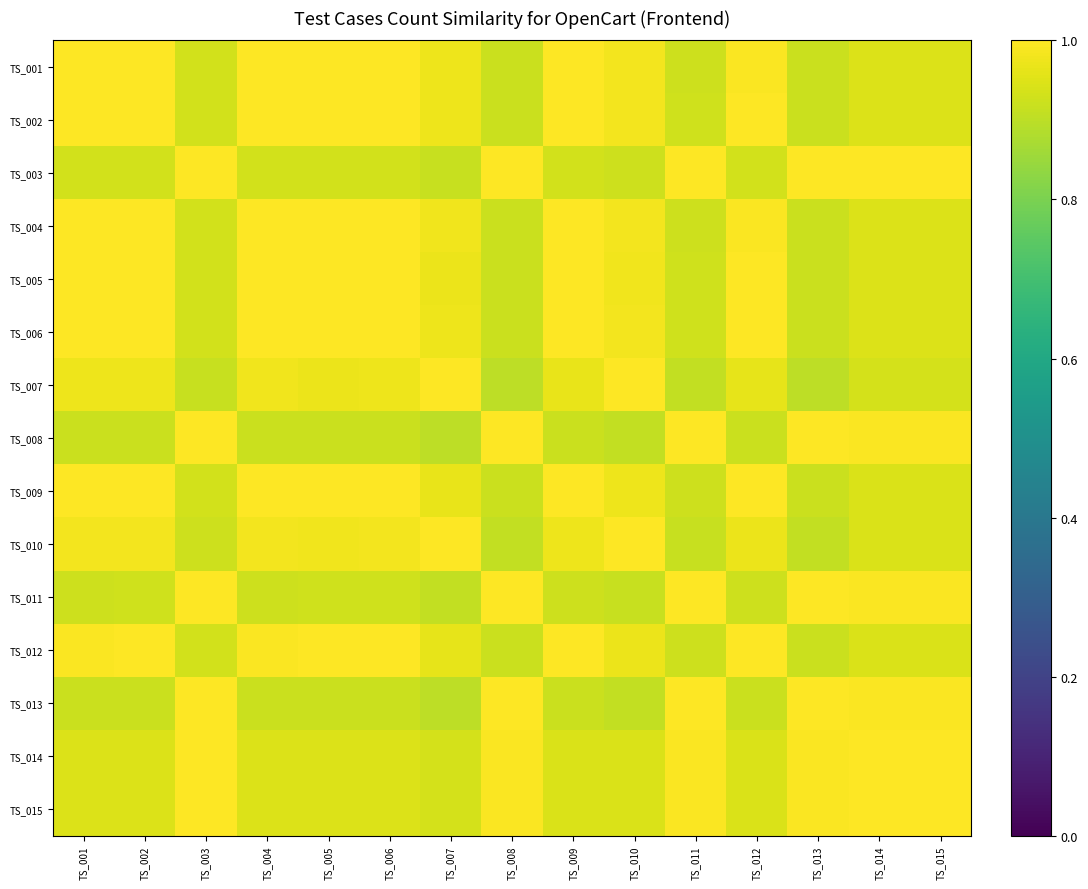

Reading left to right, list all the values displayed in this chart.

TS_001: TS_001=1.0	TS_002=1.0	TS_003=0.9	TS_004=1.0	TS_005=1.0	TS_006=1.0	TS_007=1.0	TS_008=0.9	TS_009=1.0	TS_010=1.0	TS_011=0.9	TS_012=1.0	TS_013=0.9	TS_014=0.9	TS_015=0.9
TS_002: TS_001=1.0	TS_002=1.0	TS_003=0.9	TS_004=1.0	TS_005=1.0	TS_006=1.0	TS_007=1.0	TS_008=0.9	TS_009=1.0	TS_010=1.0	TS_011=0.9	TS_012=1.0	TS_013=0.9	TS_014=0.9	TS_015=0.9
TS_003: TS_001=0.9	TS_002=0.9	TS_003=1.0	TS_004=0.9	TS_005=0.9	TS_006=0.9	TS_007=0.9	TS_008=1.0	TS_009=0.9	TS_010=0.9	TS_011=1.0	TS_012=0.9	TS_013=1.0	TS_014=1.0	TS_015=1.0
TS_004: TS_001=1.0	TS_002=1.0	TS_003=0.9	TS_004=1.0	TS_005=1.0	TS_006=1.0	TS_007=1.0	TS_008=0.9	TS_009=1.0	TS_010=1.0	TS_011=0.9	TS_012=1.0	TS_013=0.9	TS_014=0.9	TS_015=0.9
TS_005: TS_001=1.0	TS_002=1.0	TS_003=0.9	TS_004=1.0	TS_005=1.0	TS_006=1.0	TS_007=1.0	TS_008=0.9	TS_009=1.0	TS_010=1.0	TS_011=0.9	TS_012=1.0	TS_013=0.9	TS_014=0.9	TS_015=0.9
TS_006: TS_001=1.0	TS_002=1.0	TS_003=0.9	TS_004=1.0	TS_005=1.0	TS_006=1.0	TS_007=1.0	TS_008=0.9	TS_009=1.0	TS_010=1.0	TS_011=0.9	TS_012=1.0	TS_013=0.9	TS_014=0.9	TS_015=0.9
TS_007: TS_001=1.0	TS_002=1.0	TS_003=0.9	TS_004=1.0	TS_005=1.0	TS_006=1.0	TS_007=1.0	TS_008=0.9	TS_009=1.0	TS_010=1.0	TS_011=0.9	TS_012=1.0	TS_013=0.9	TS_014=0.9	TS_015=0.9
TS_008: TS_001=0.9	TS_002=0.9	TS_003=1.0	TS_004=0.9	TS_005=0.9	TS_006=0.9	TS_007=0.9	TS_008=1.0	TS_009=0.9	TS_010=0.9	TS_011=1.0	TS_012=0.9	TS_013=1.0	TS_014=1.0	TS_015=1.0
TS_009: TS_001=1.0	TS_002=1.0	TS_003=0.9	TS_004=1.0	TS_005=1.0	TS_006=1.0	TS_007=1.0	TS_008=0.9	TS_009=1.0	TS_010=1.0	TS_011=0.9	TS_012=1.0	TS_013=0.9	TS_014=0.9	TS_015=0.9
TS_010: TS_001=1.0	TS_002=1.0	TS_003=0.9	TS_004=1.0	TS_005=1.0	TS_006=1.0	TS_007=1.0	TS_008=0.9	TS_009=1.0	TS_010=1.0	TS_011=0.9	TS_012=1.0	TS_013=0.9	TS_014=0.9	TS_015=0.9
TS_011: TS_001=0.9	TS_002=0.9	TS_003=1.0	TS_004=0.9	TS_005=0.9	TS_006=0.9	TS_007=0.9	TS_008=1.0	TS_009=0.9	TS_010=0.9	TS_011=1.0	TS_012=0.9	TS_013=1.0	TS_014=1.0	TS_015=1.0
TS_012: TS_001=1.0	TS_002=1.0	TS_003=0.9	TS_004=1.0	TS_005=1.0	TS_006=1.0	TS_007=1.0	TS_008=0.9	TS_009=1.0	TS_010=1.0	TS_011=0.9	TS_012=1.0	TS_013=0.9	TS_014=0.9	TS_015=0.9
TS_013: TS_001=0.9	TS_002=0.9	TS_003=1.0	TS_004=0.9	TS_005=0.9	TS_006=0.9	TS_007=0.9	TS_008=1.0	TS_009=0.9	TS_010=0.9	TS_011=1.0	TS_012=0.9	TS_013=1.0	TS_014=1.0	TS_015=1.0
TS_014: TS_001=0.9	TS_002=0.9	TS_003=1.0	TS_004=0.9	TS_005=0.9	TS_006=0.9	TS_007=0.9	TS_008=1.0	TS_009=0.9	TS_010=0.9	TS_011=1.0	TS_012=0.9	TS_013=1.0	TS_014=1.0	TS_015=1.0
TS_015: TS_001=0.9	TS_002=0.9	TS_003=1.0	TS_004=0.9	TS_005=0.9	TS_006=0.9	TS_007=0.9	TS_008=1.0	TS_009=0.9	TS_010=0.9	TS_011=1.0	TS_012=0.9	TS_013=1.0	TS_014=1.0	TS_015=1.0